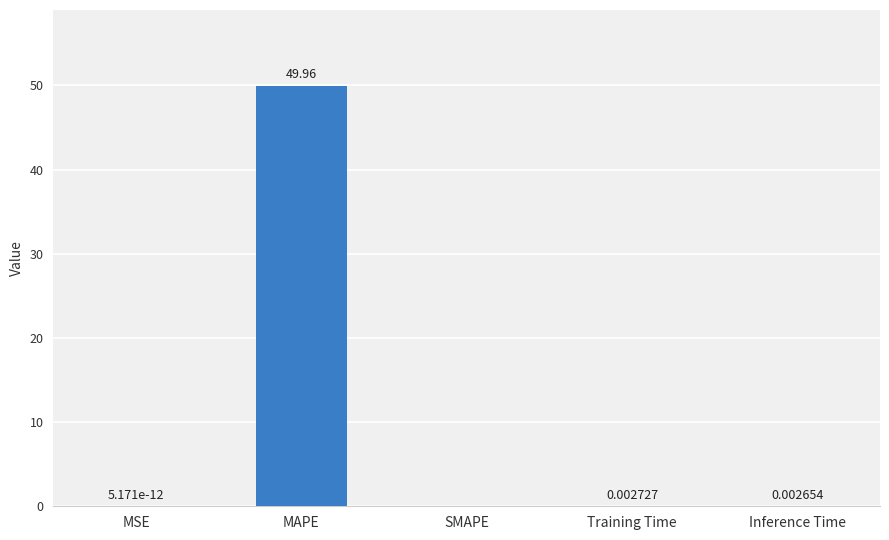

Which has a higher value, Inference Time or MSE?

Inference Time